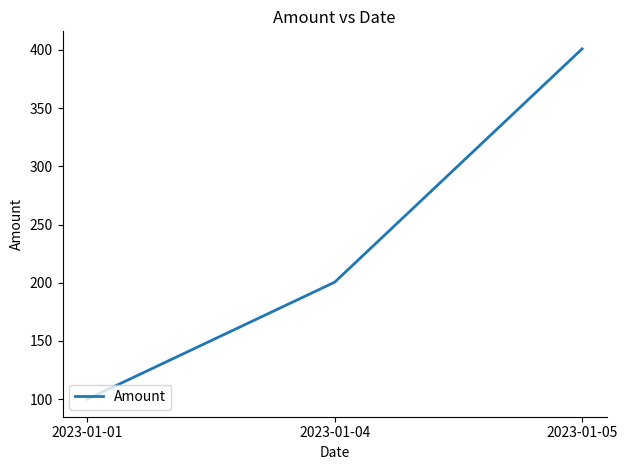

Reading right to left, transcribe all the data shown in this chart.

400.9	200.5	100.0